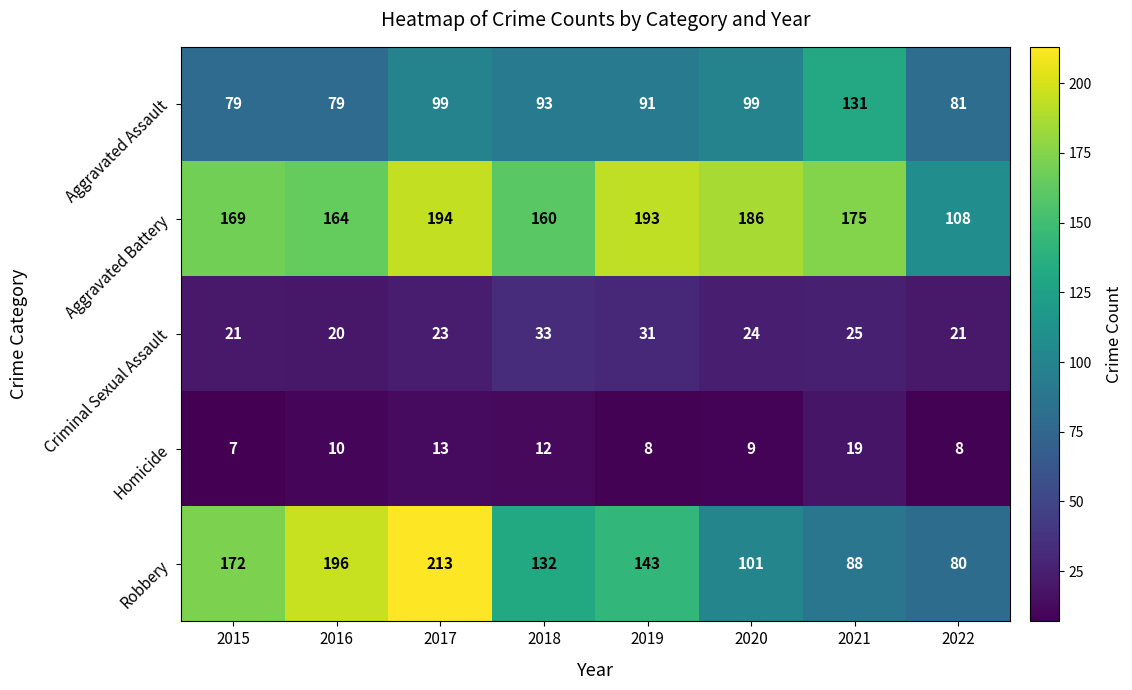

Rank the series at 2015 from lowest to highest value.

Homicide, Criminal Sexual Assault, Aggravated Assault, Aggravated Battery, Robbery